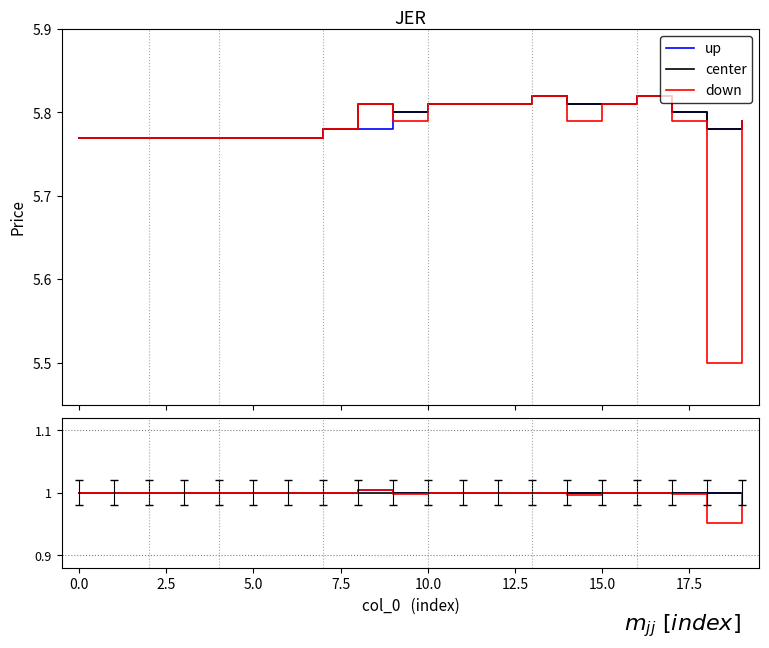

At which category does the chart reach its minimum across all series?

18